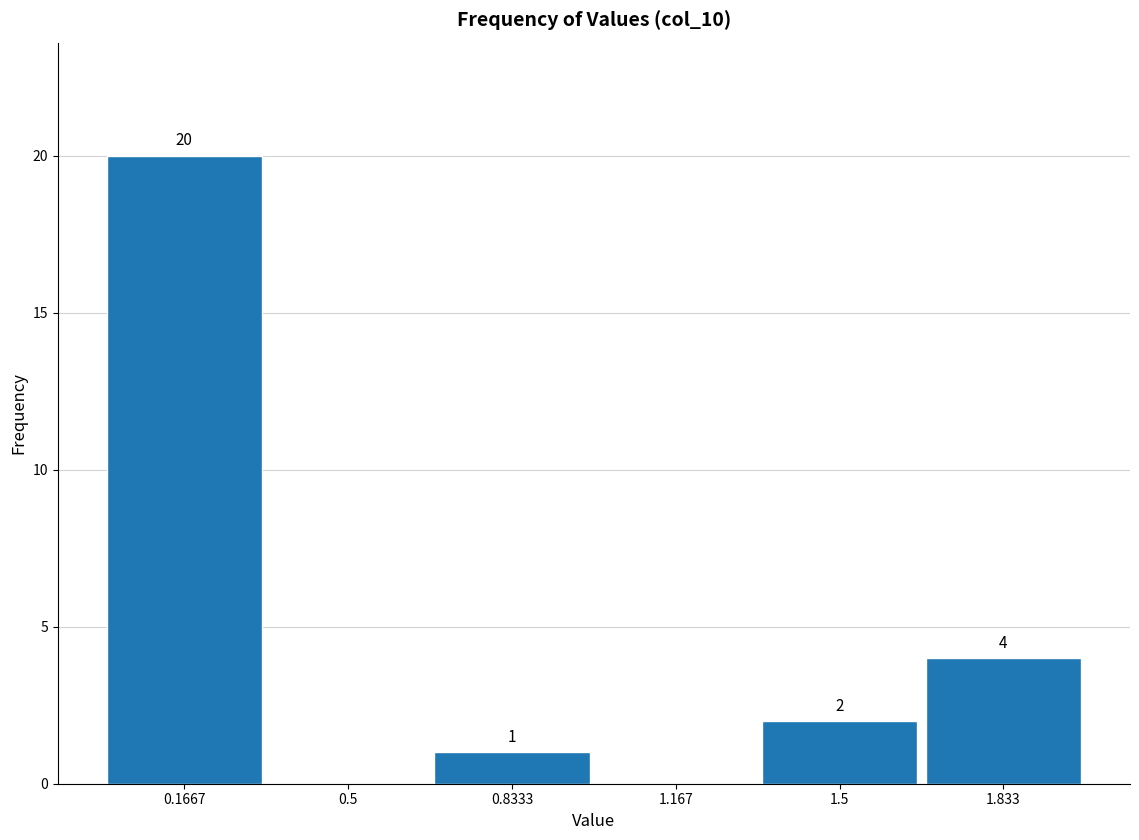

Over which range of the x-axis is the bar tallest?

0.00 to 0.35